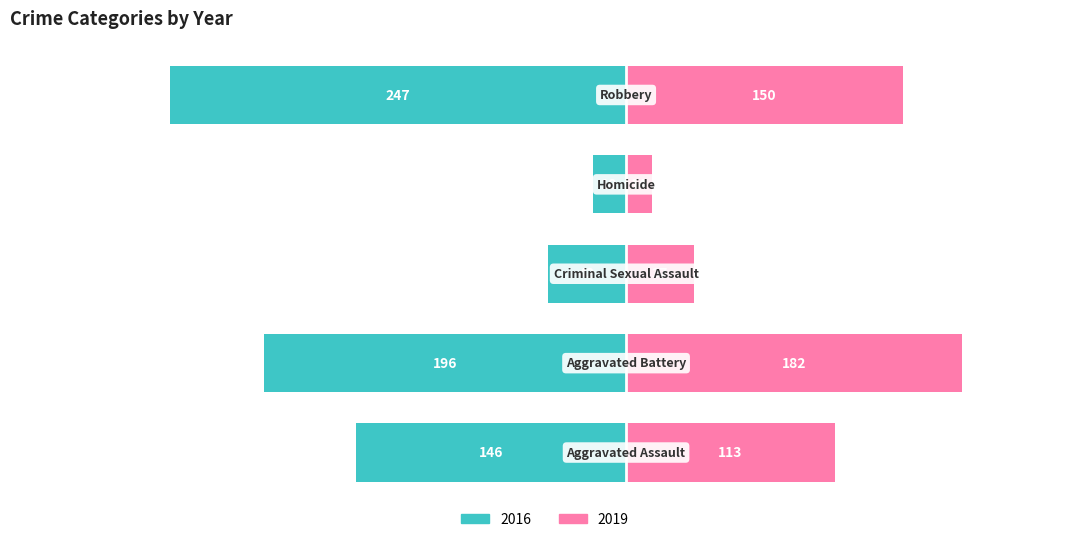

Does the chart contain any negative values?

No